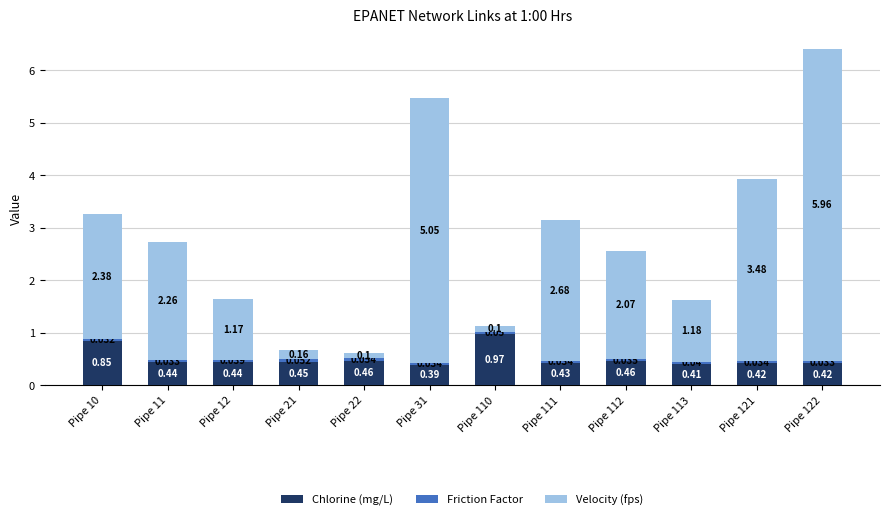

How many categories are shown in the chart?

12